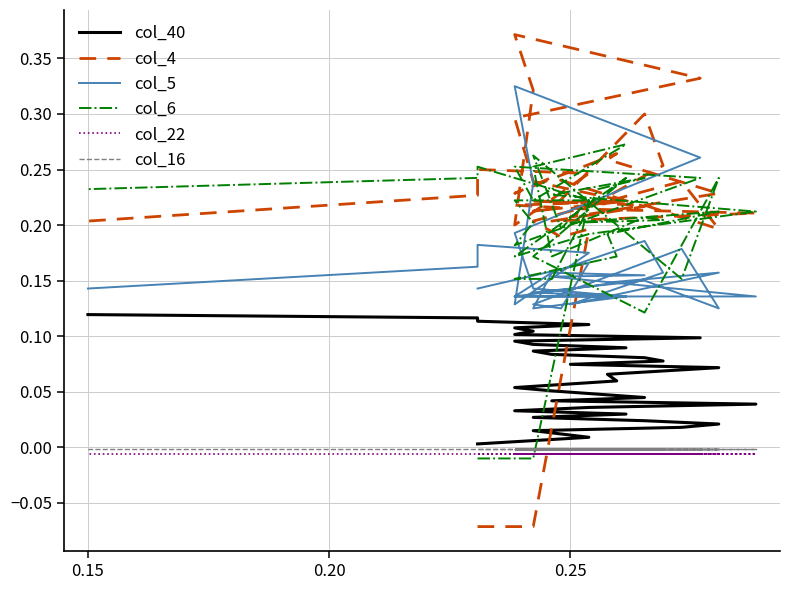

True or false: col_40 and col_5 cross at least once.

False